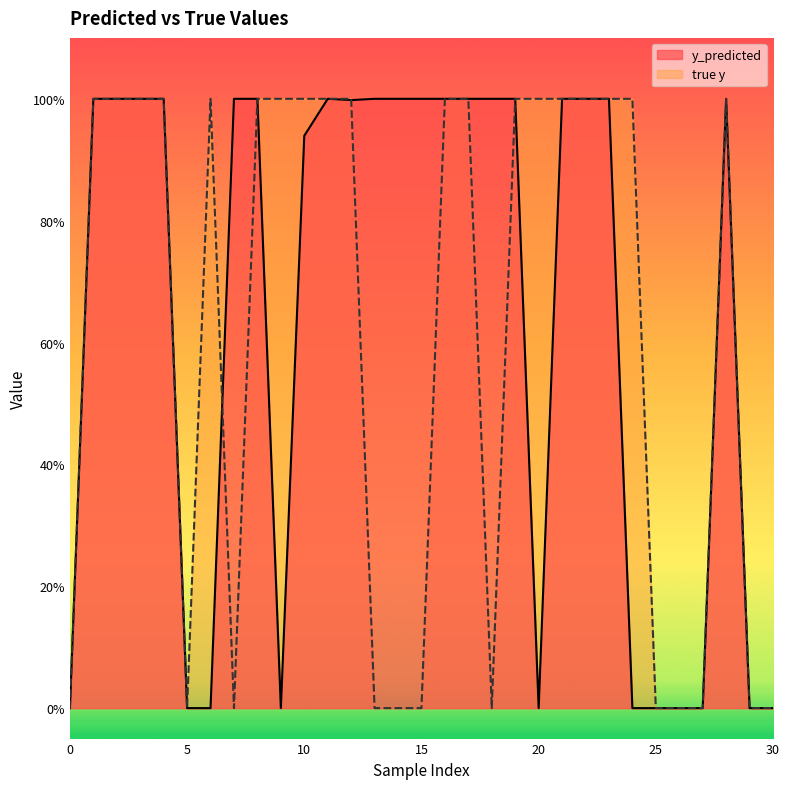

After their last crossing, which series has the higher values: y_predicted or true y?

y_predicted